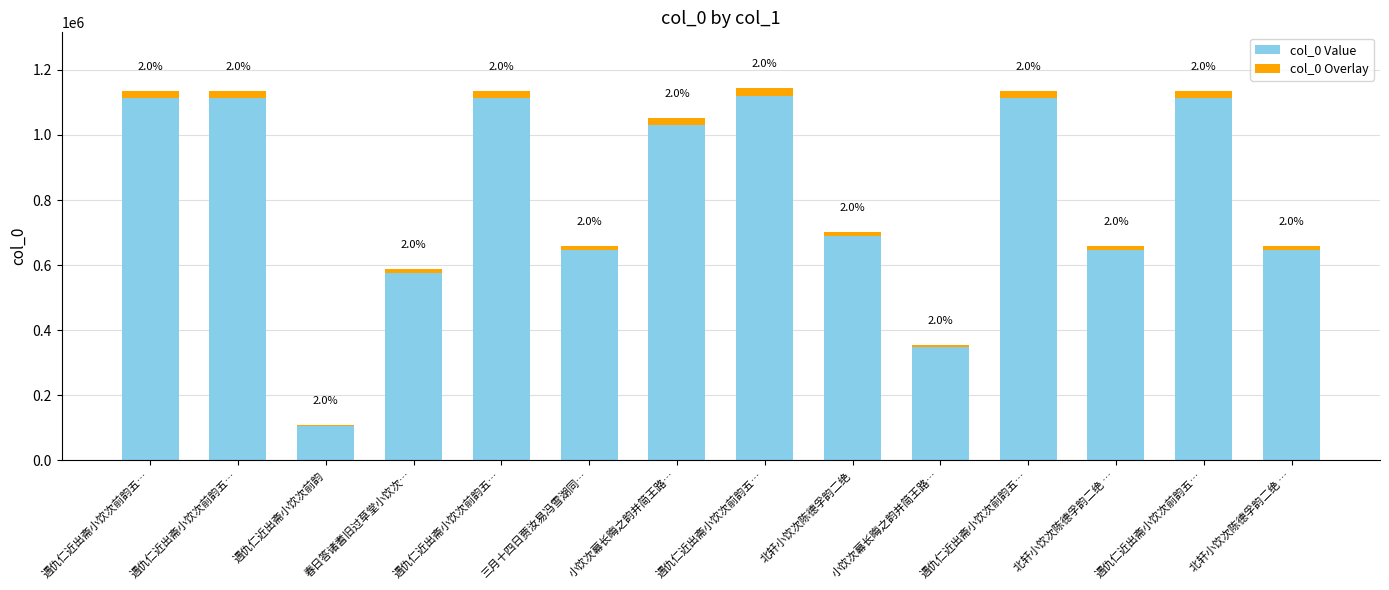

True or false: col_0 Value has a value of 982777.1 at 北轩小饮次陈德孚韵二绝 ….

False